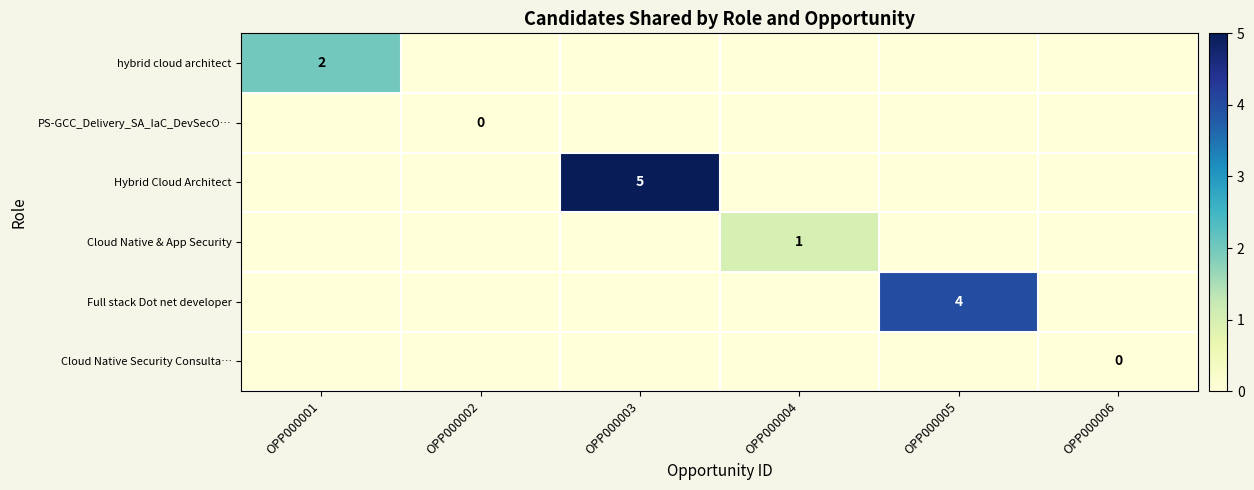

What is the maximum value shown in the chart?

5